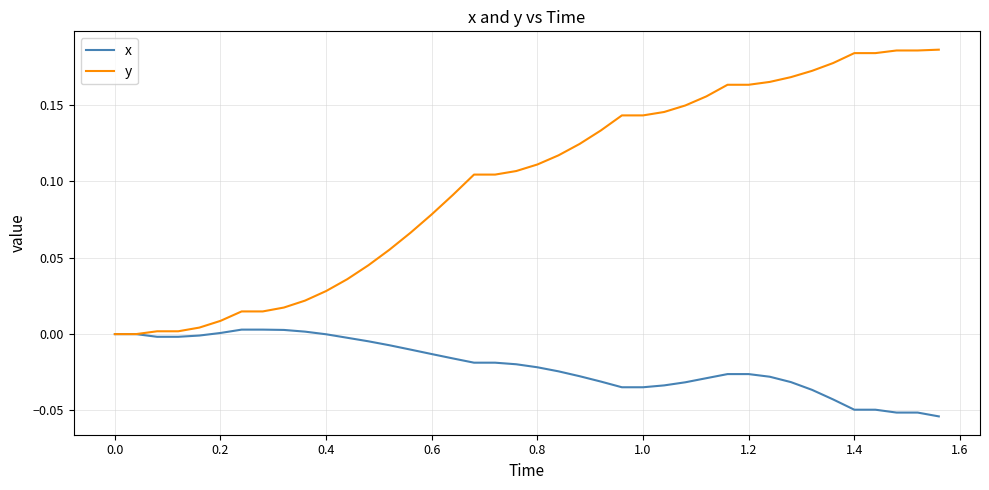

Rank the series by their average value, from highest to lowest.

y, x